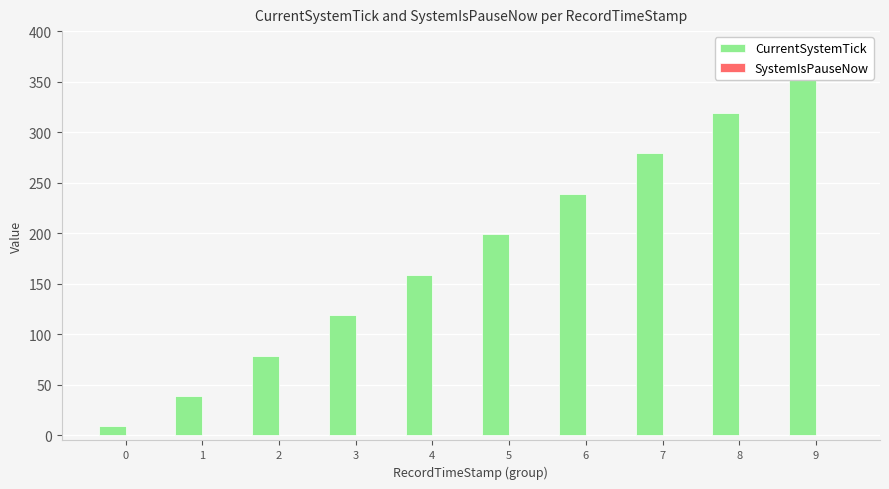

List the series in order of their overall mean, highest first.

CurrentSystemTick, SystemIsPauseNow